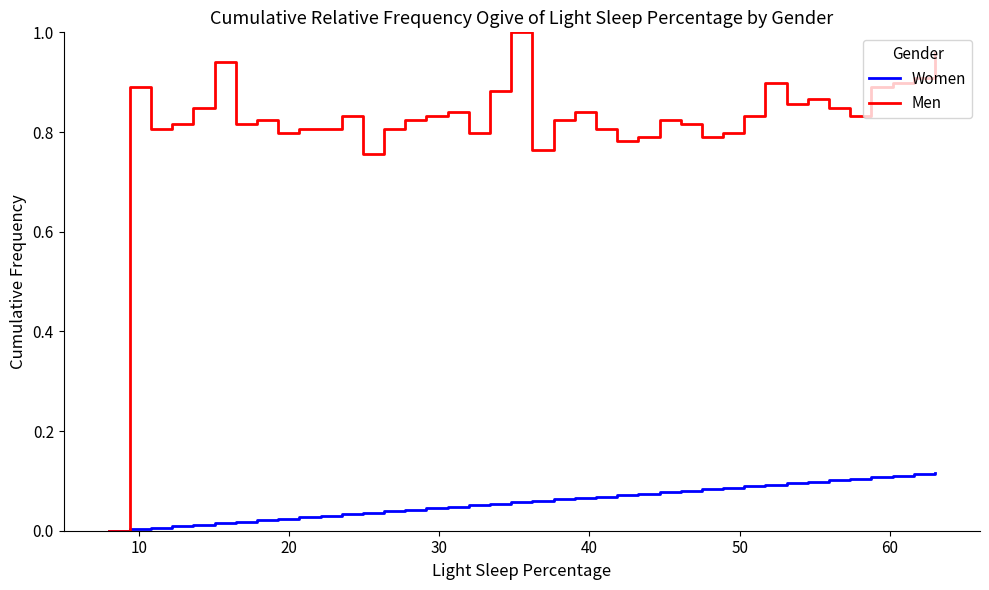

Which series has the largest total across all categories?

Men